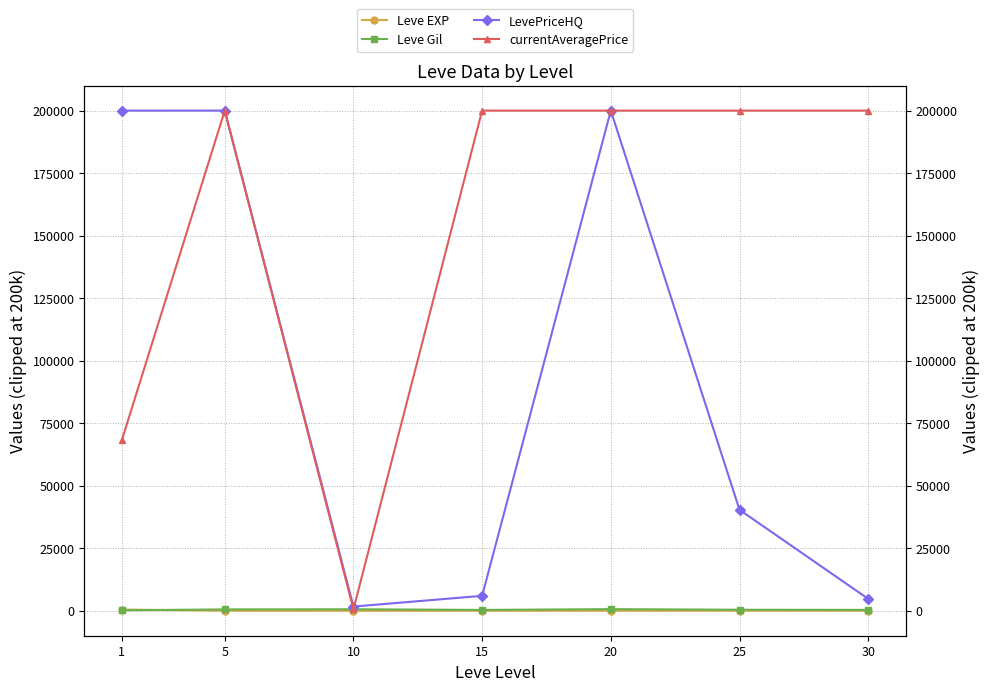

At which category does the chart reach its peak across all series?

1